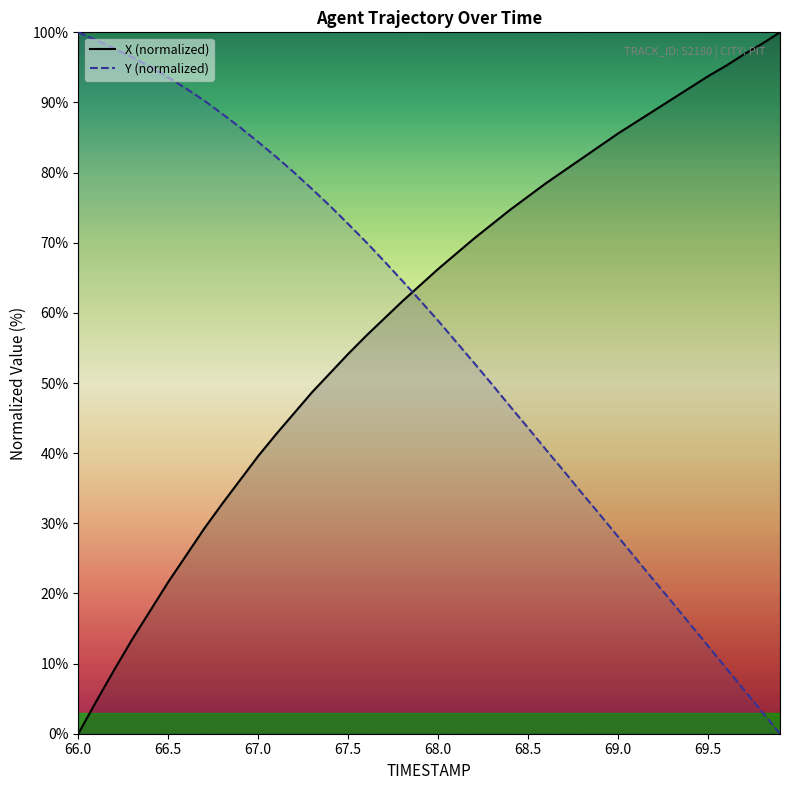

Does the chart display data point markers on the line(s)?

No